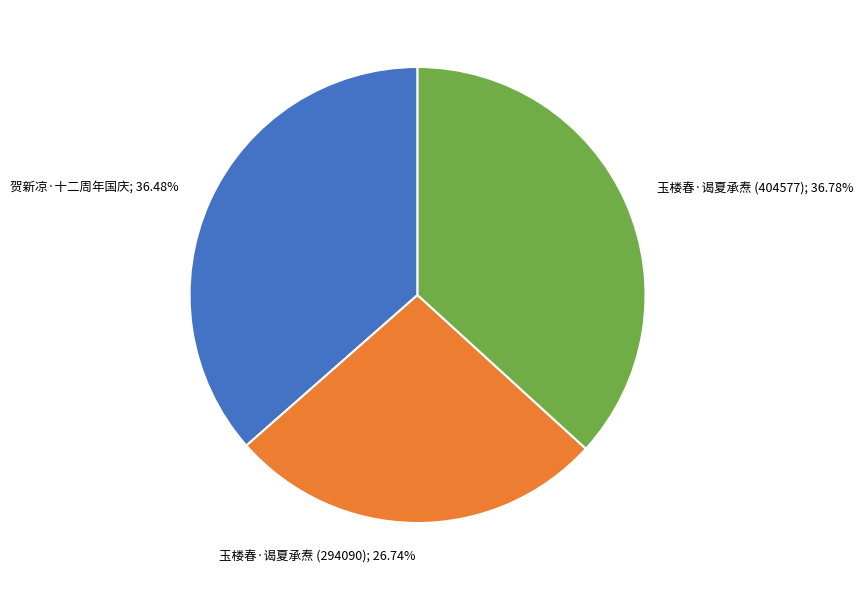

Is there any slice that represents more than half of the pie?

No